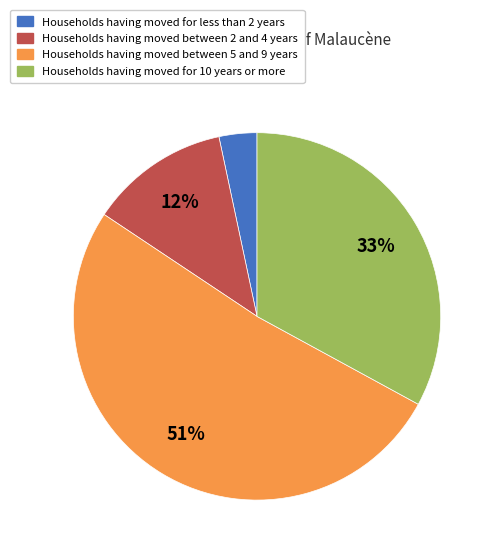

To the nearest percent, what is the difference between the largest and smallest slice percentages?

48%